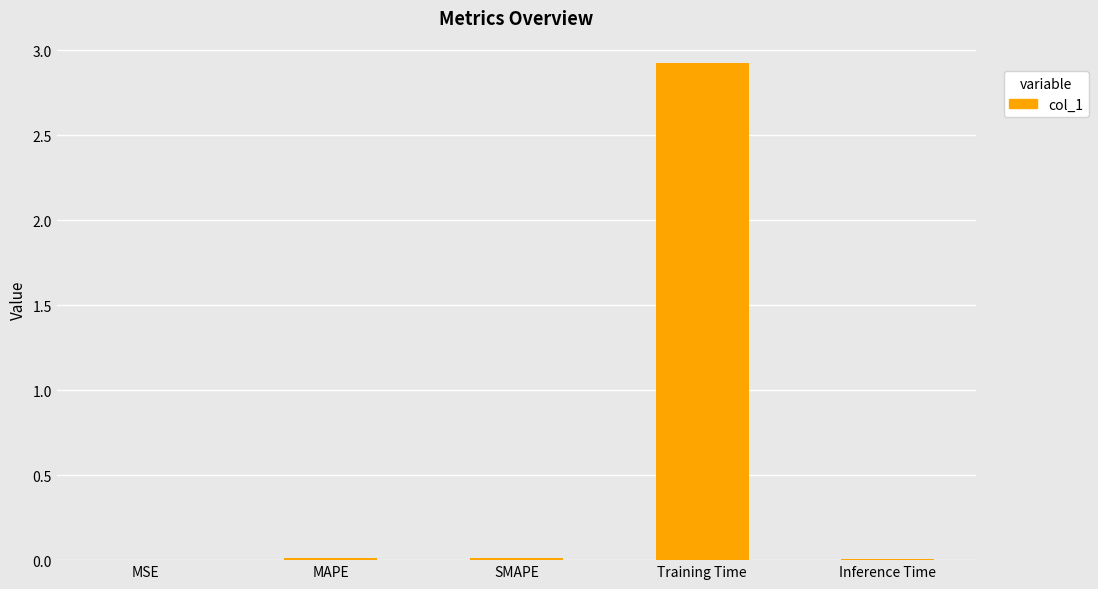

What is the greatest value displayed?

2.9